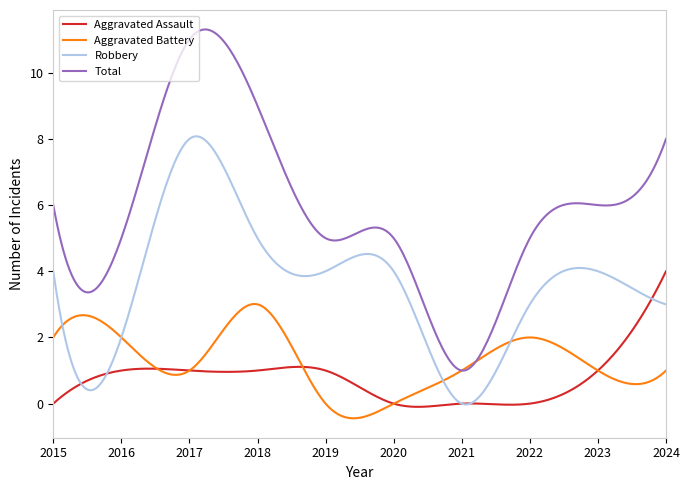

True or false: Robbery and Total intersect in this chart.

False